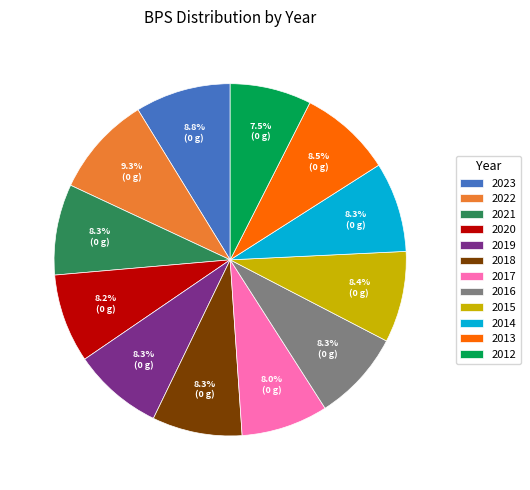

What percentage is the 2019 slice, to the nearest percent?

8%